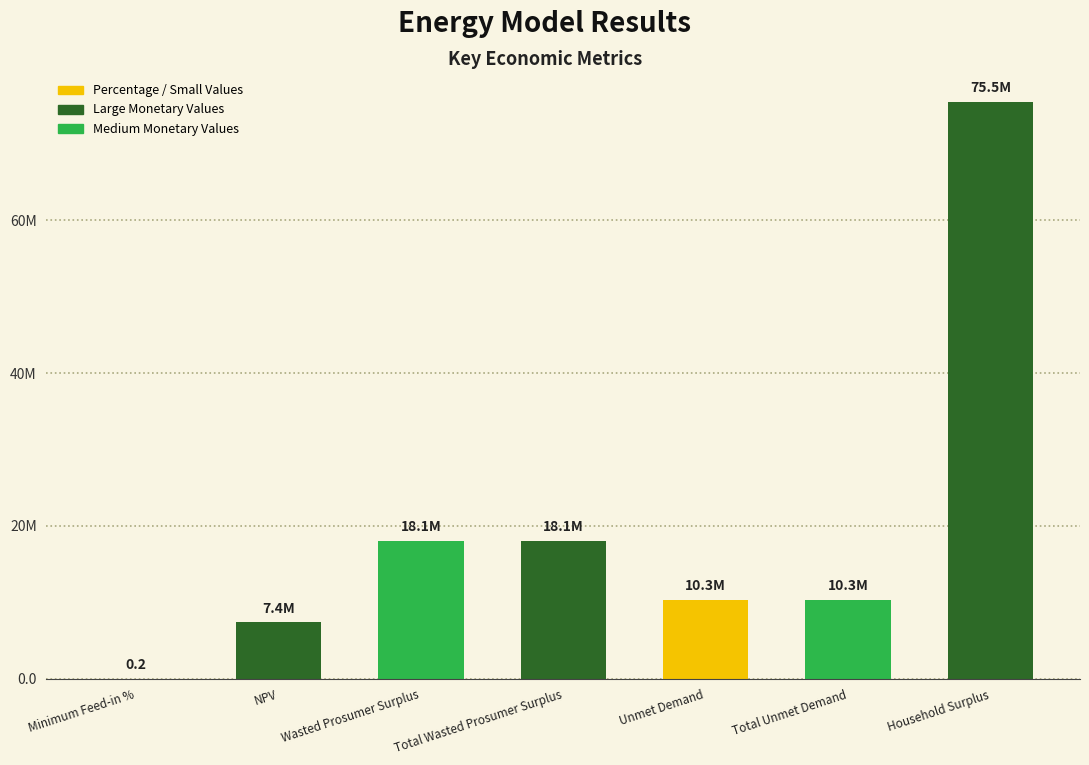

Which category has the highest value across all series?

Household Surplus